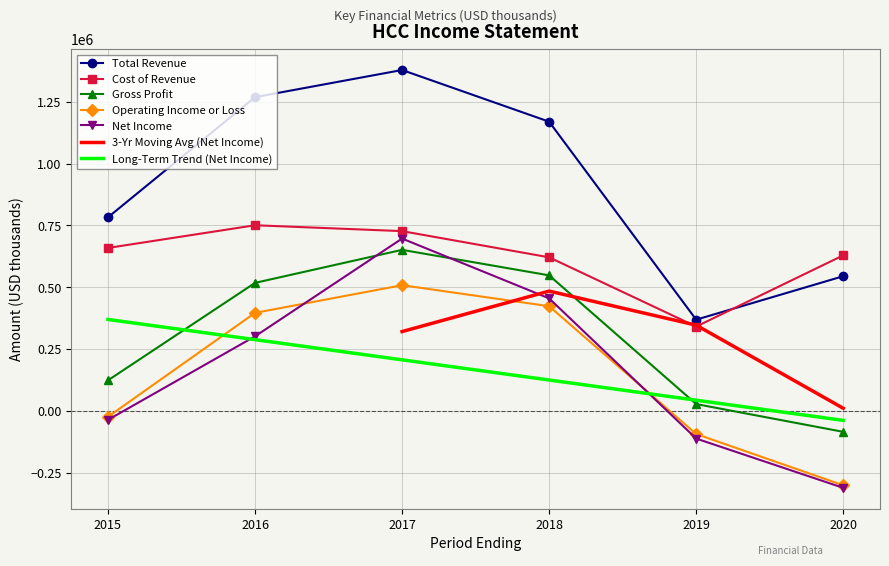

What is the total value across all series at 2015?

1506000